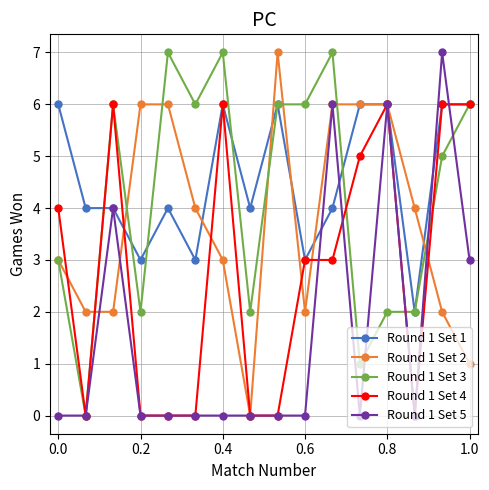

Which series has the largest total across all categories?

Round 1 Set 1